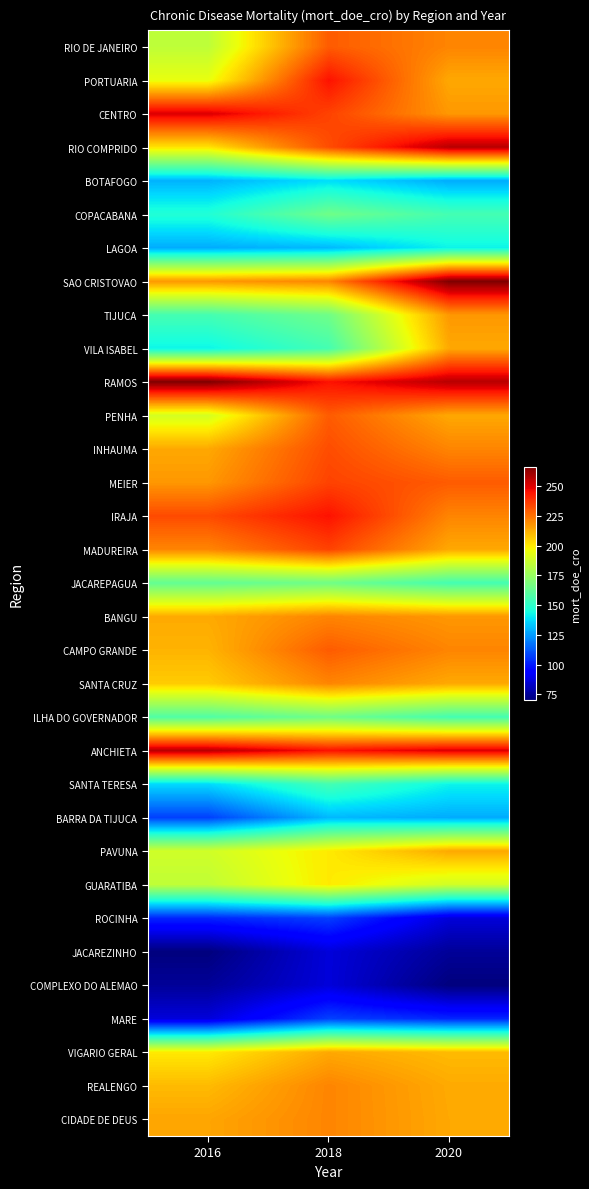

What is the total value across all series at 2020?

6242.3